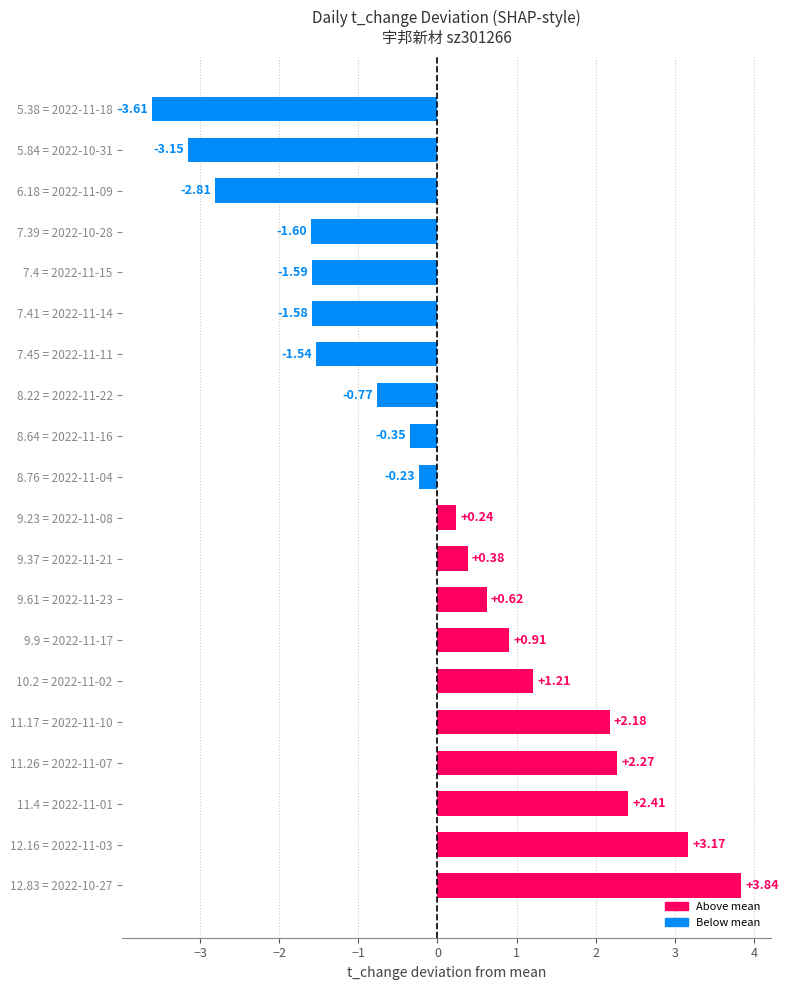

Does the chart contain stacked bars?

No